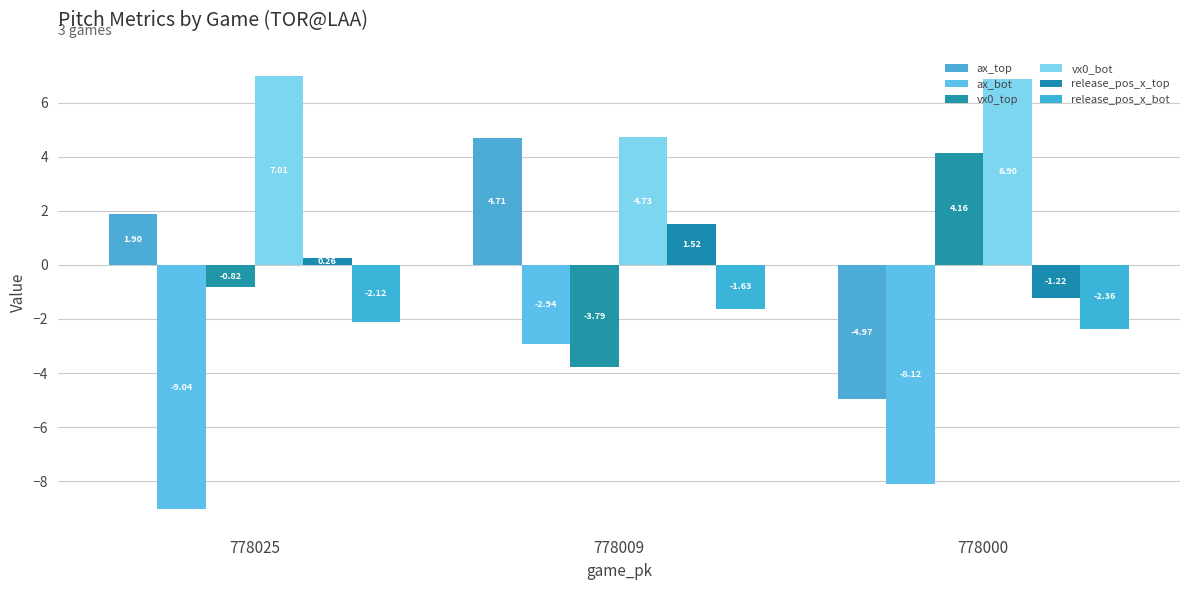

Which series has the largest range (max minus min)?

ax_top